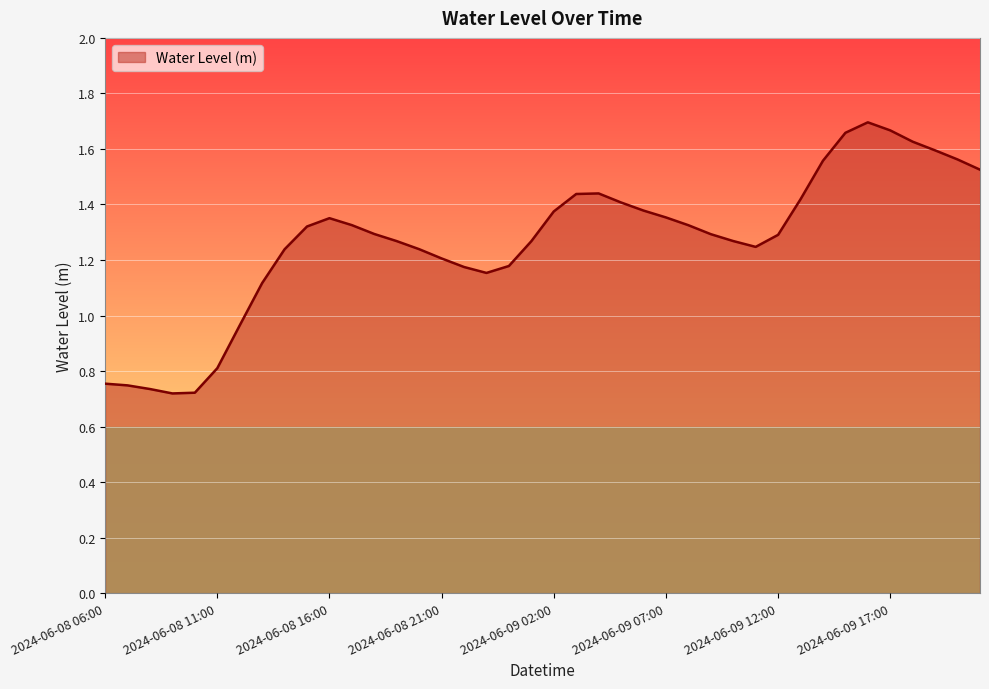

What is the average value?

1.3